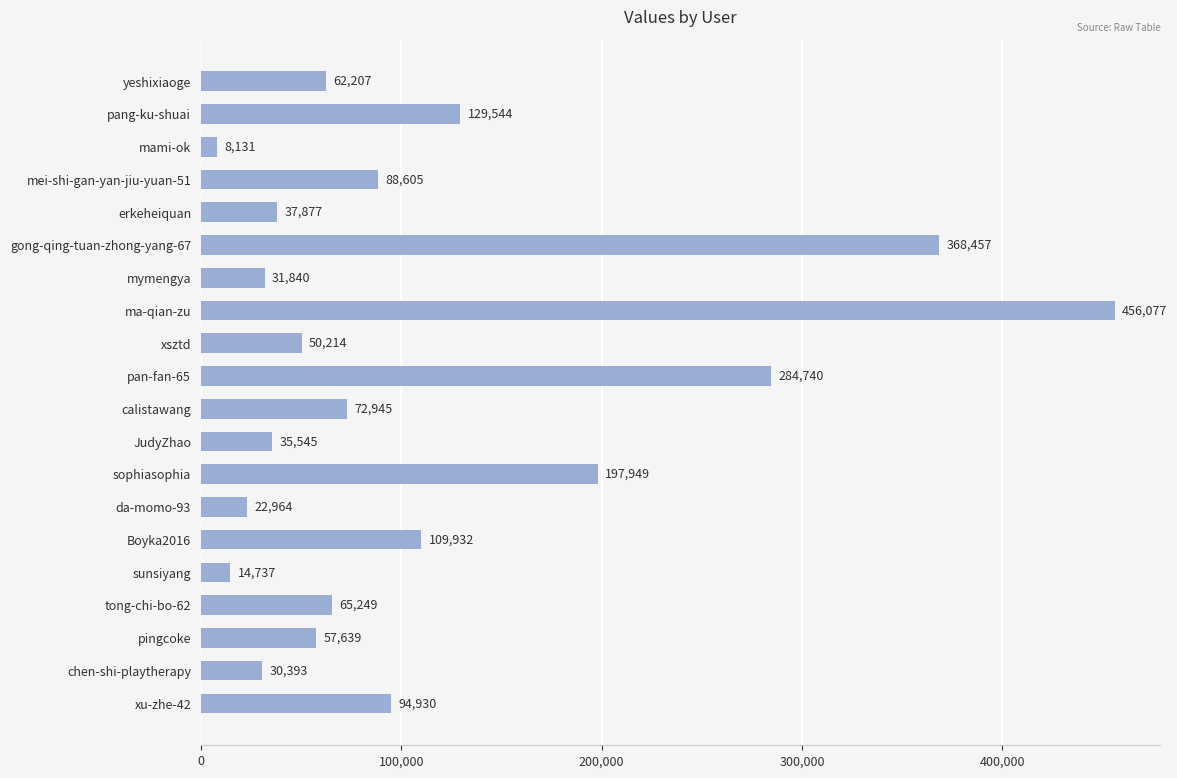

What is the label of the 19th bar from the top?

chen-shi-playtherapy